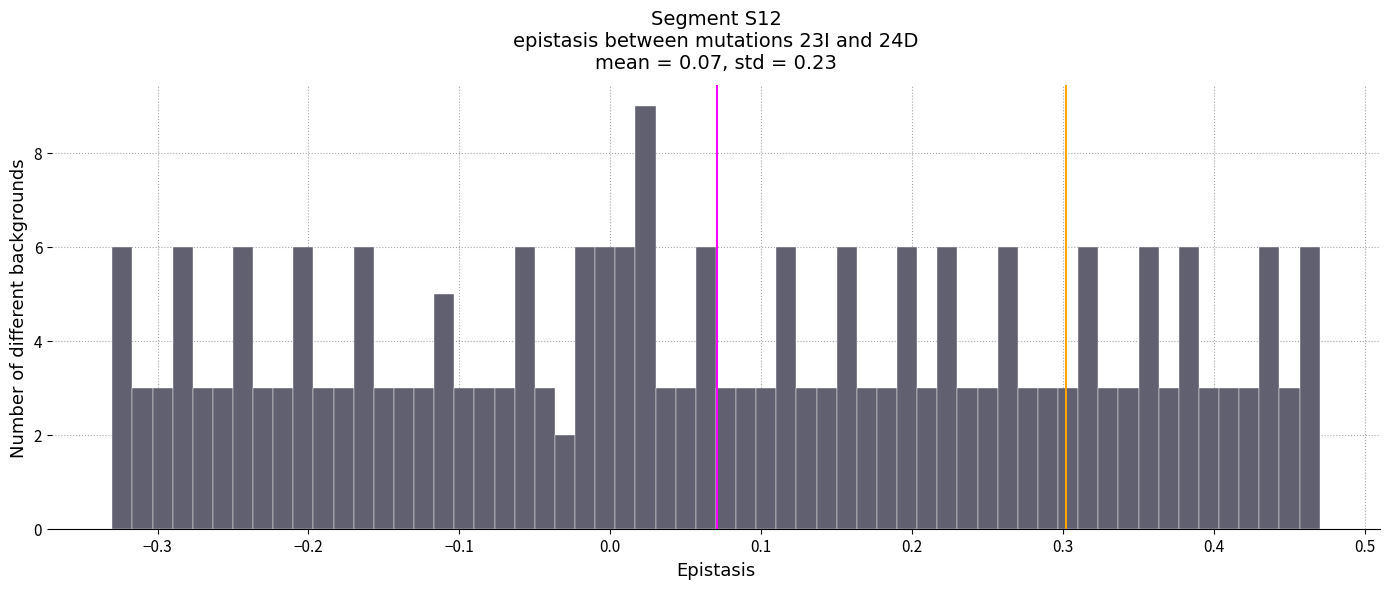

Read against the x-axis, roughly where is the centre of the tallest bar?

0.02